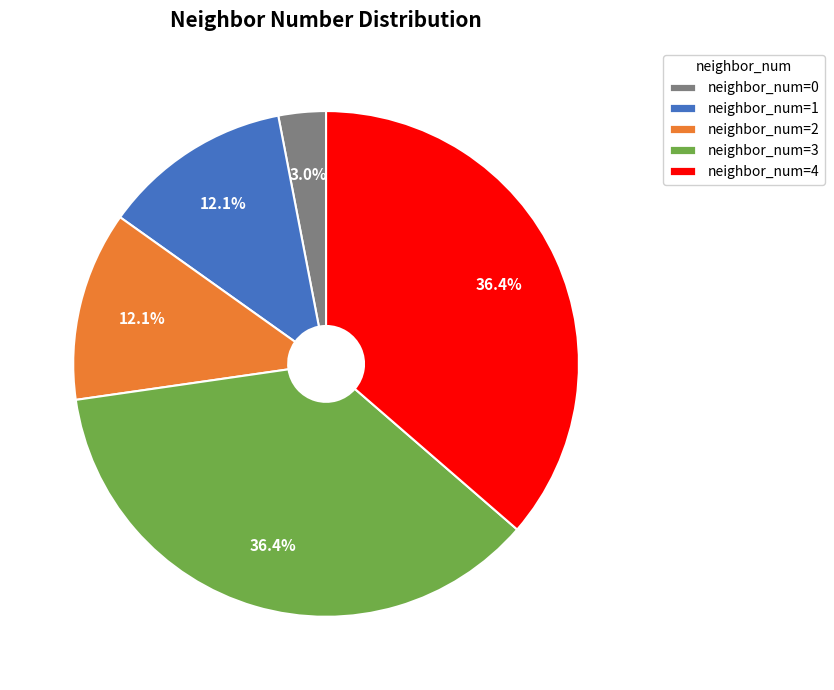

Count the number of slices in the pie.

5